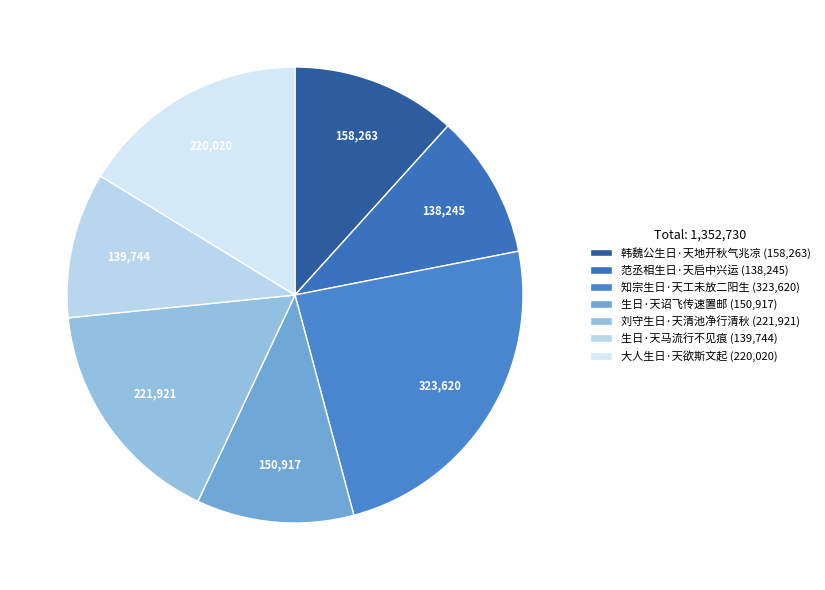

How many slices are in this pie chart?

7